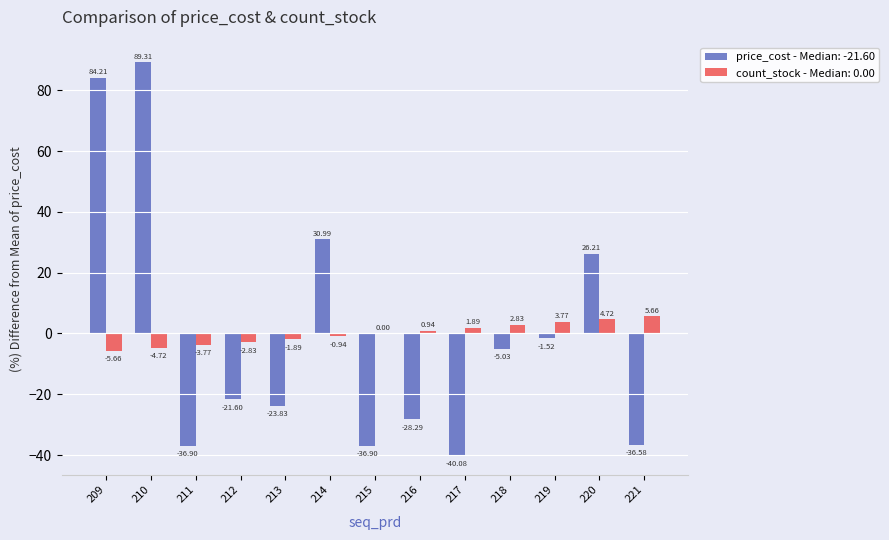

Is the value of count_stock - Median: 0.00 at 215 greater than the value of price_cost - Median: -21.60 at 213?

Yes